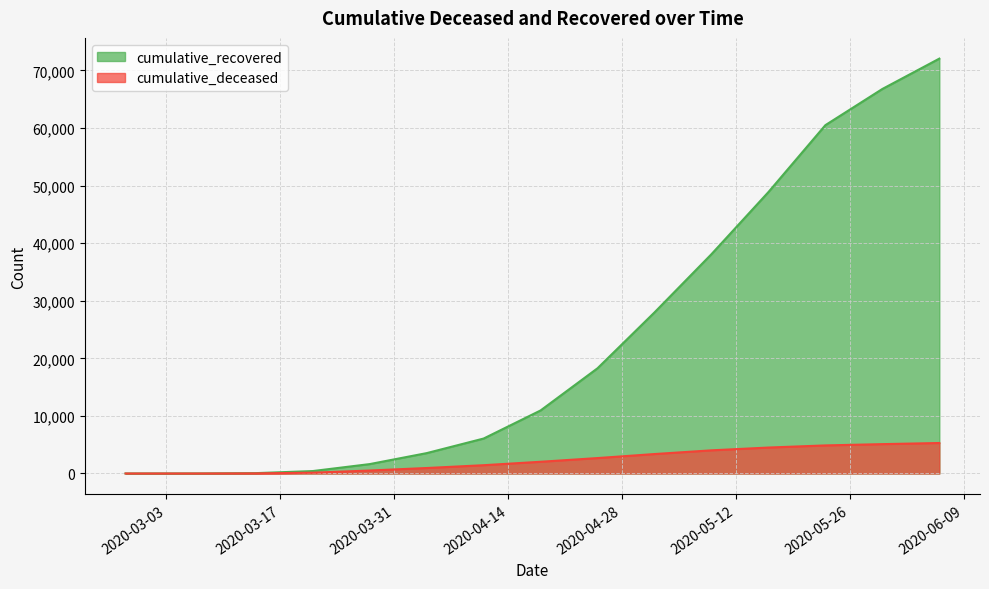

The value of cumulative_deceased at 2020-03-28 is 519. True or false?

True